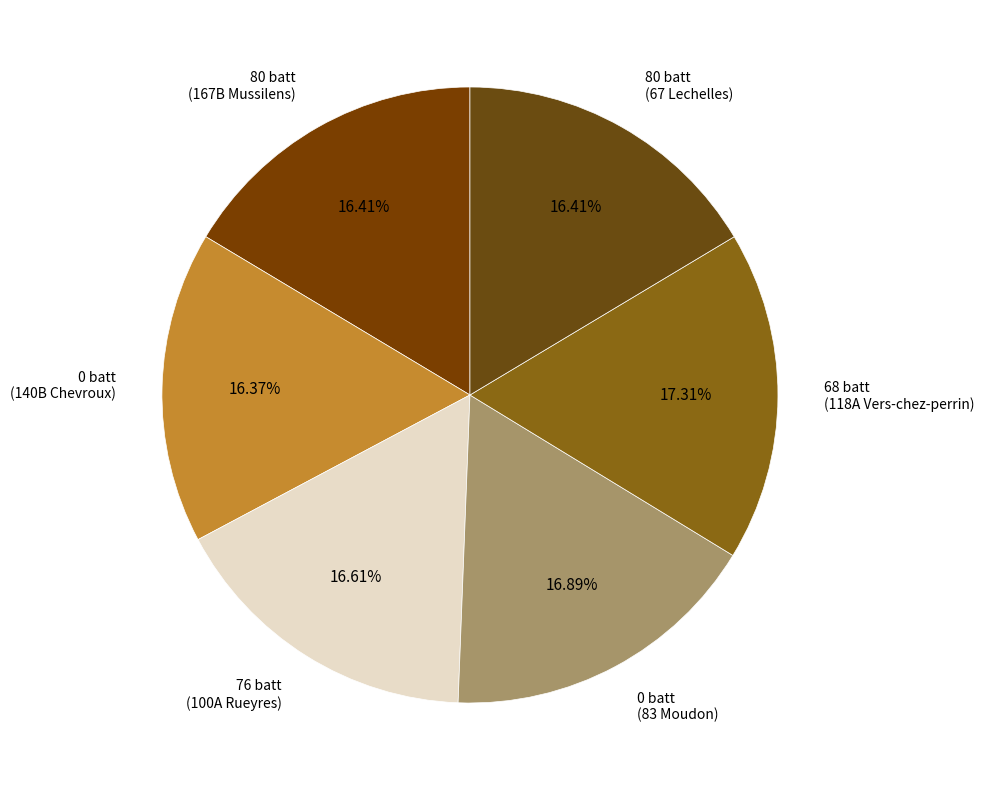

What is the ratio of the value at 80 batt (167B Mussilens) to the value at 76 batt (100A Rueyres)?

1.0